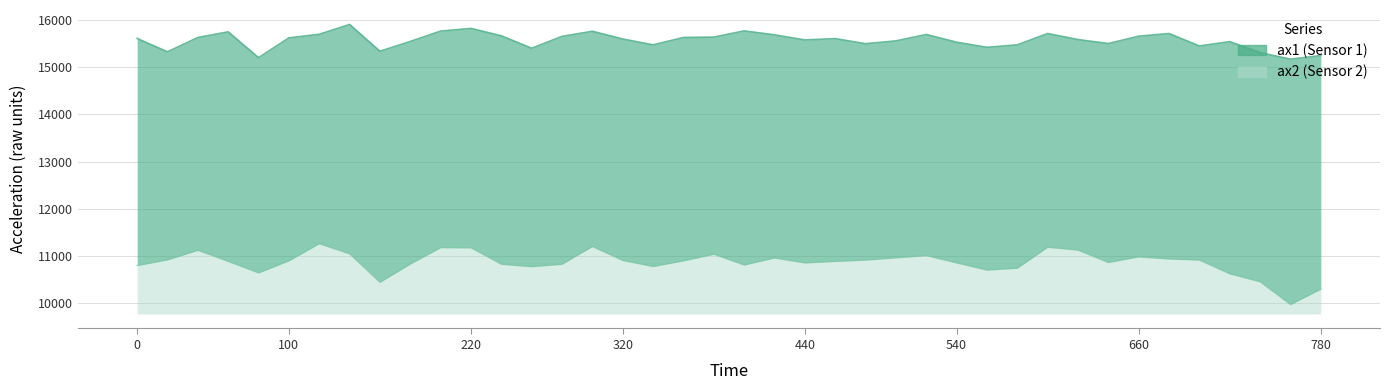

True or false: ax2 and ax1 intersect in this chart.

False